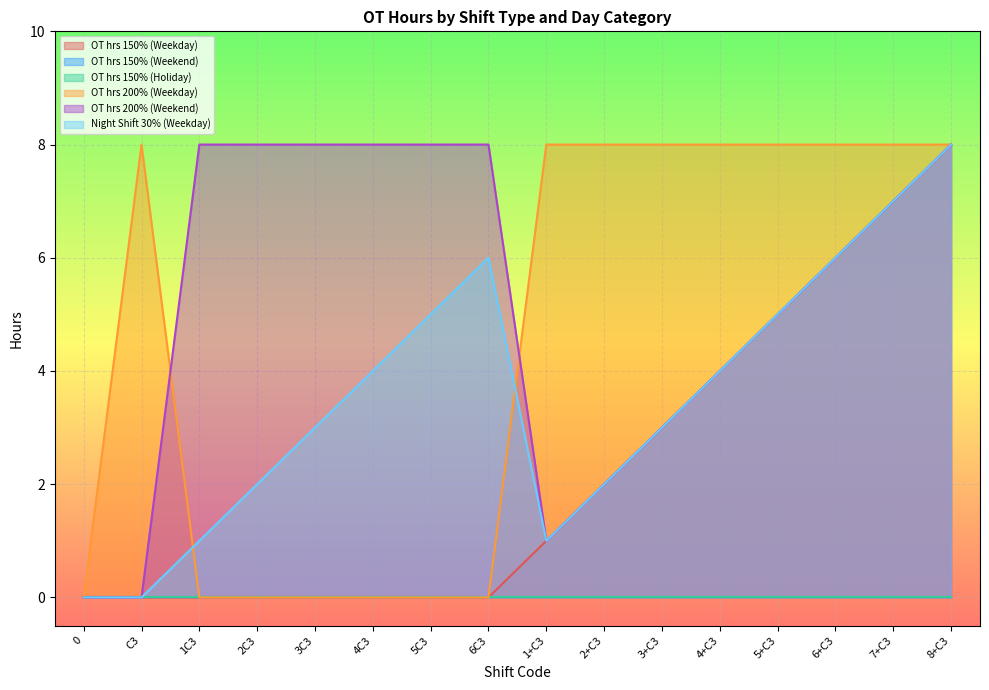

Is the value of Night Shift 30% (Weekday) at C3 greater than the value of OT hrs 150% (Weekday) at 8+C3?

No